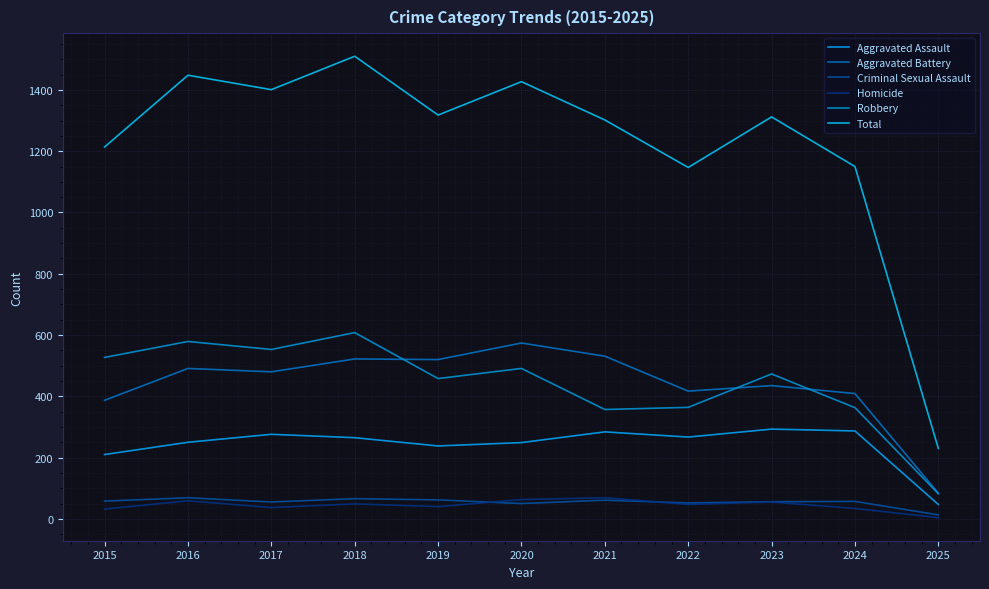

What is the approximate value of Aggravated Assault at 2018, to the nearest 10?

260